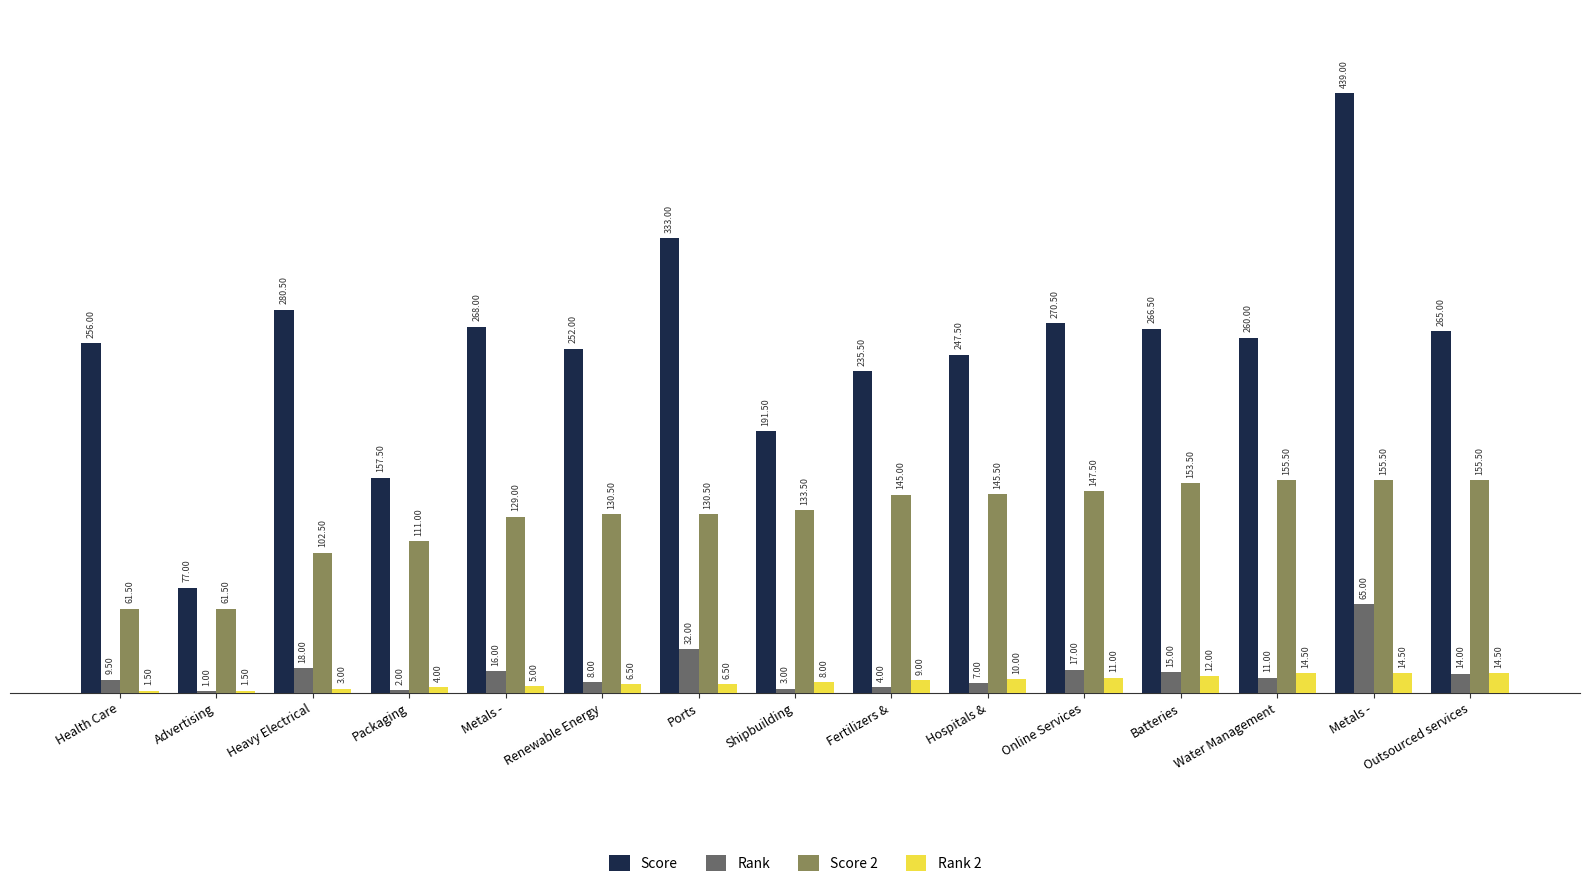

Does the chart contain stacked bars?

No